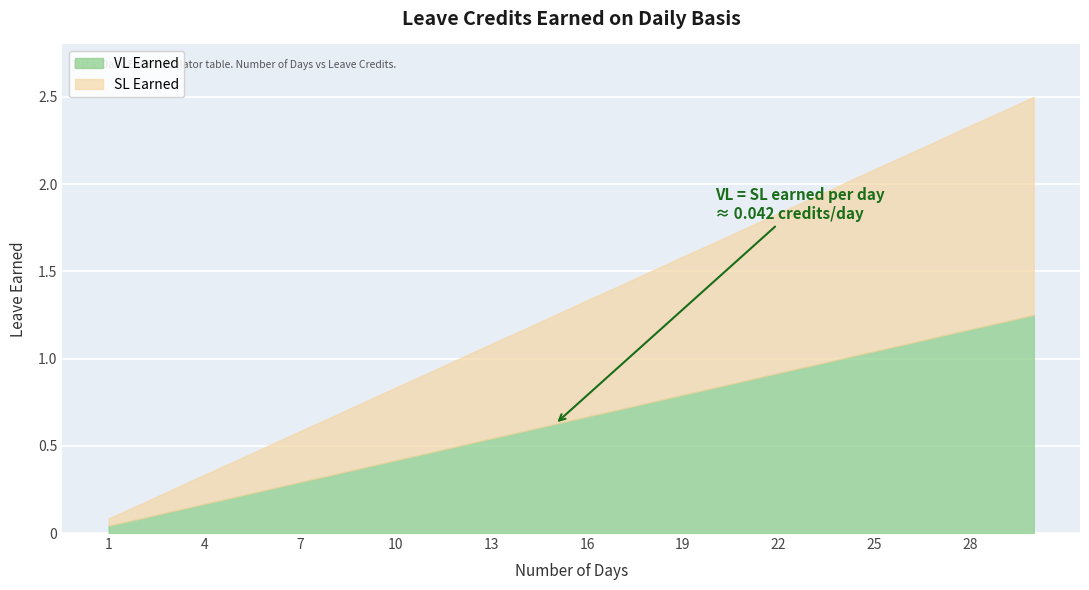

Rank the series at 25 from lowest to highest value.

VL Earned, SL Earned